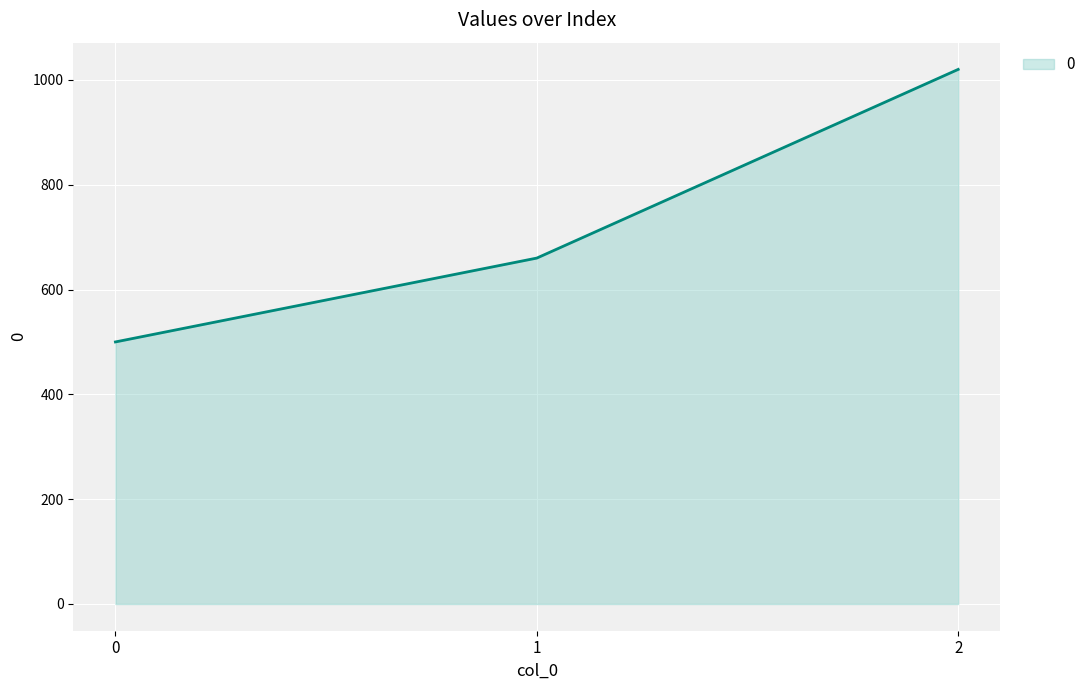

List the labels in order of value, smallest first.

0, 1, 2